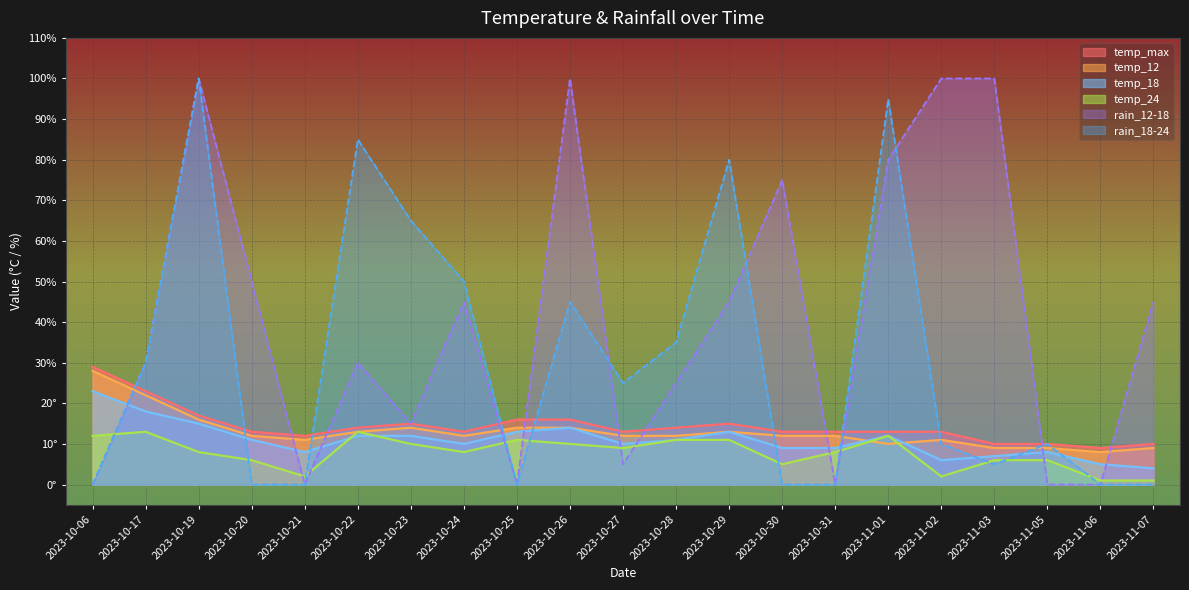

Is it true that rain_18-24 equals 95 at 2023-11-01?

True